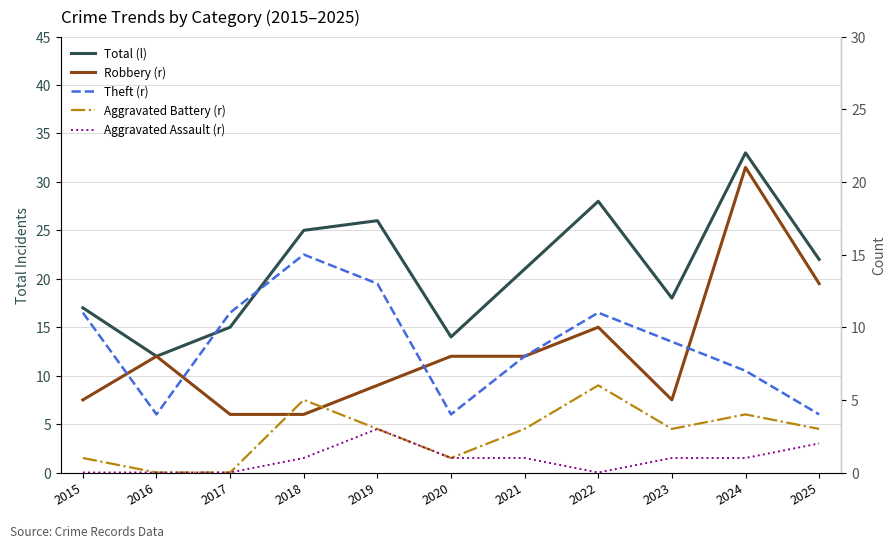

Reading left to right, extract all data points from this chart.

Total (l): 17	12	15	25	26	14	21	28	18	33	22
Robbery (r): 5	8	4	4	6	8	8	10	5	21	13
Theft (r): 11	4	11	15	13	4	8	11	9	7	4
Aggravated Battery (r): 1	0	0	5	3	1	3	6	3	4	3
Aggravated Assault (r): 0	0	0	1	3	1	1	0	1	1	2